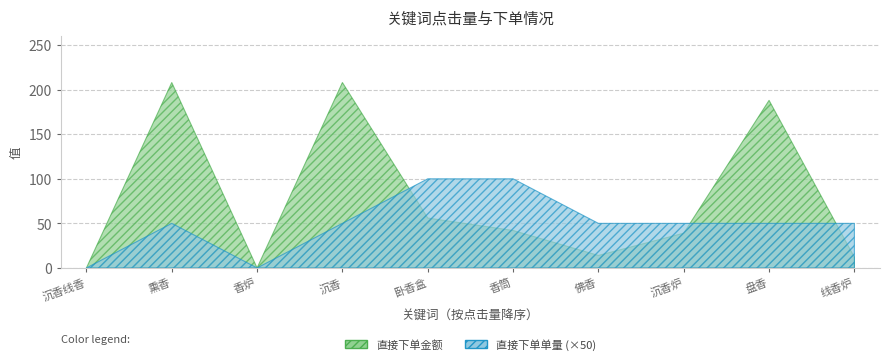

The 直接下单金额 series shows -112 at 沉香线香. True or false?

False